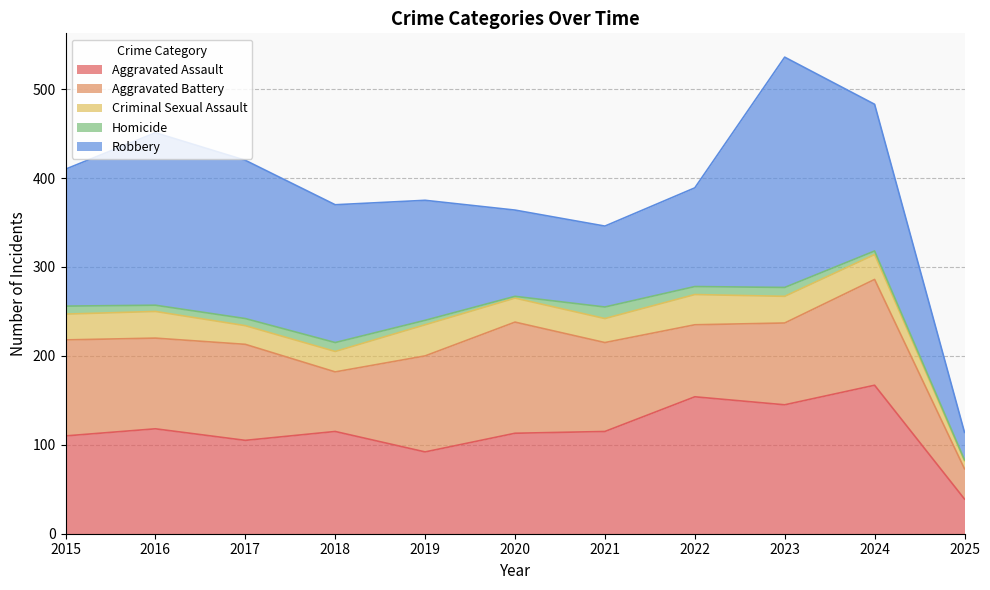

True or false: Aggravated Battery has a value of 34 at 2025.

True